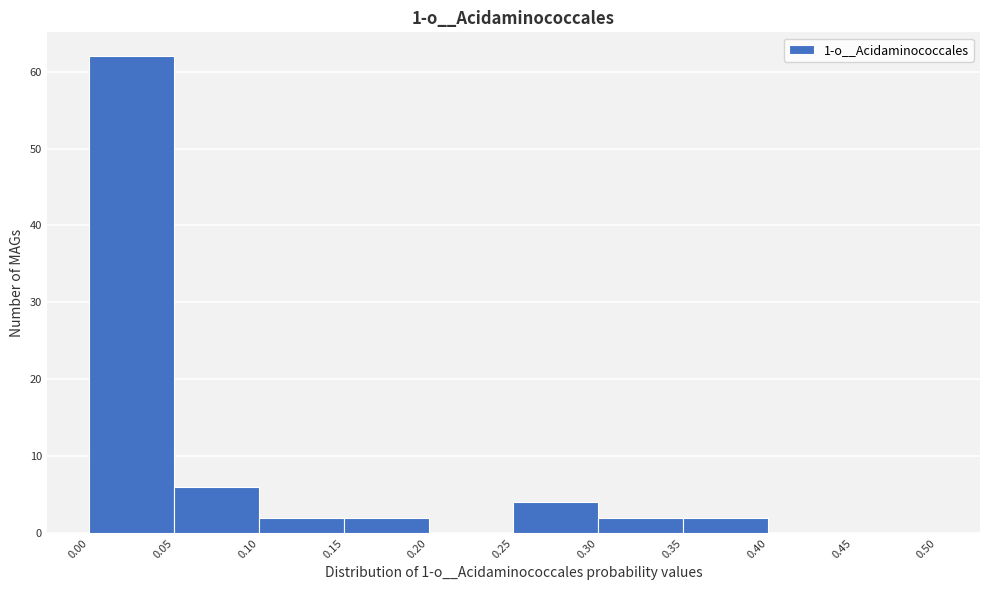

Over which range of the x-axis is the bar tallest?

0.00 to 0.05